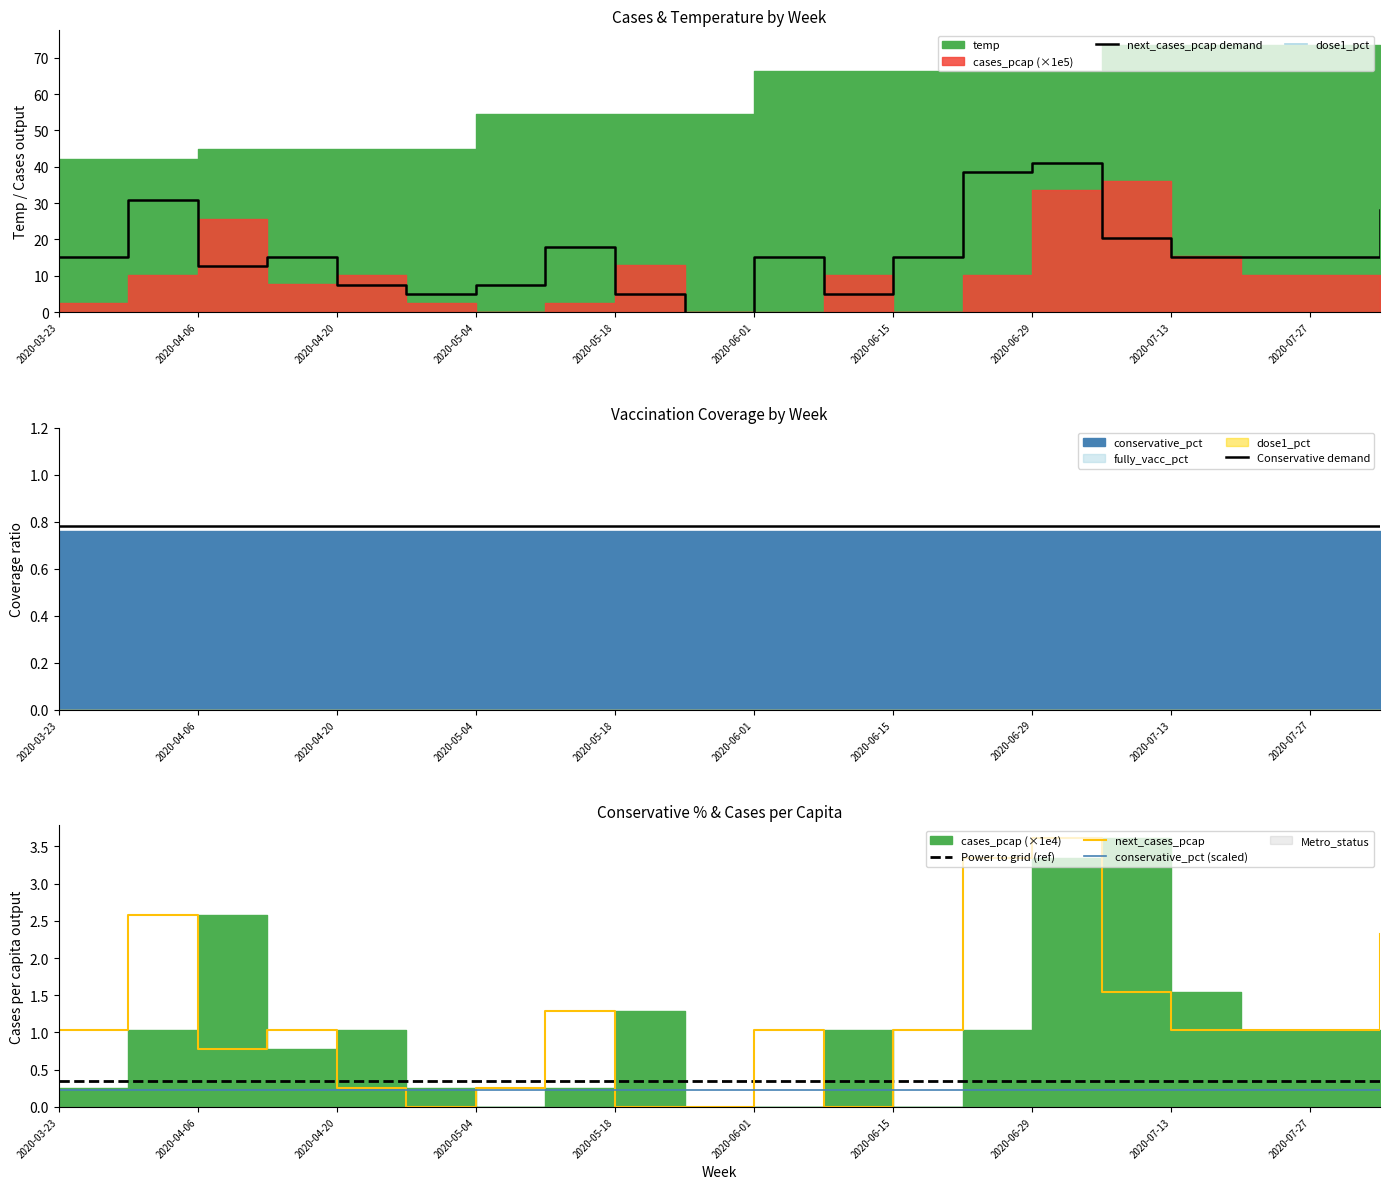

Is it true that conservative_pct (scaled) equals 0.2 at 2020-03-23?

True